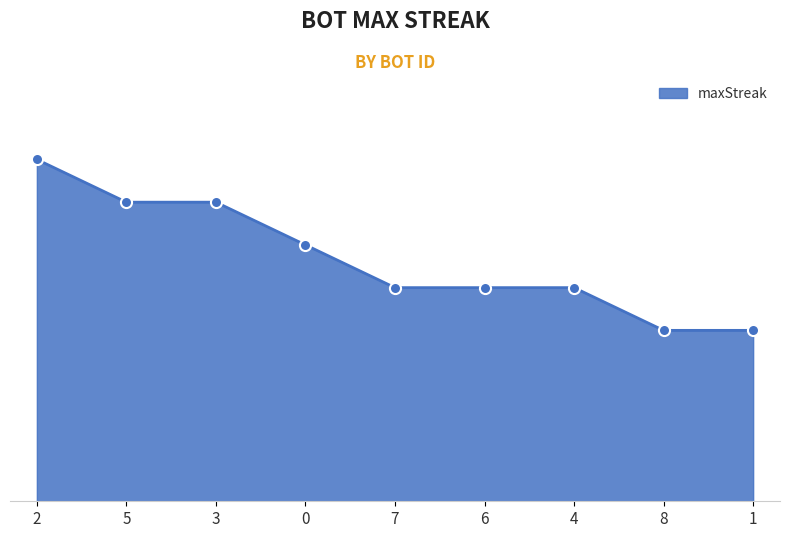

True or false: there are more than 2 points higher than both neighbors.

False